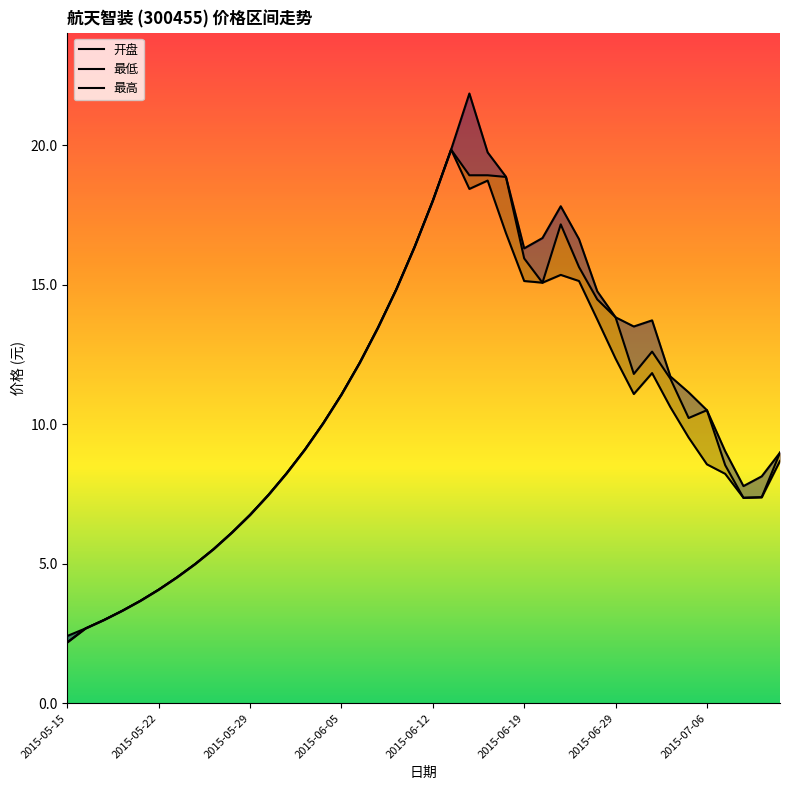

What is the average value of the 开盘 series?

10.6